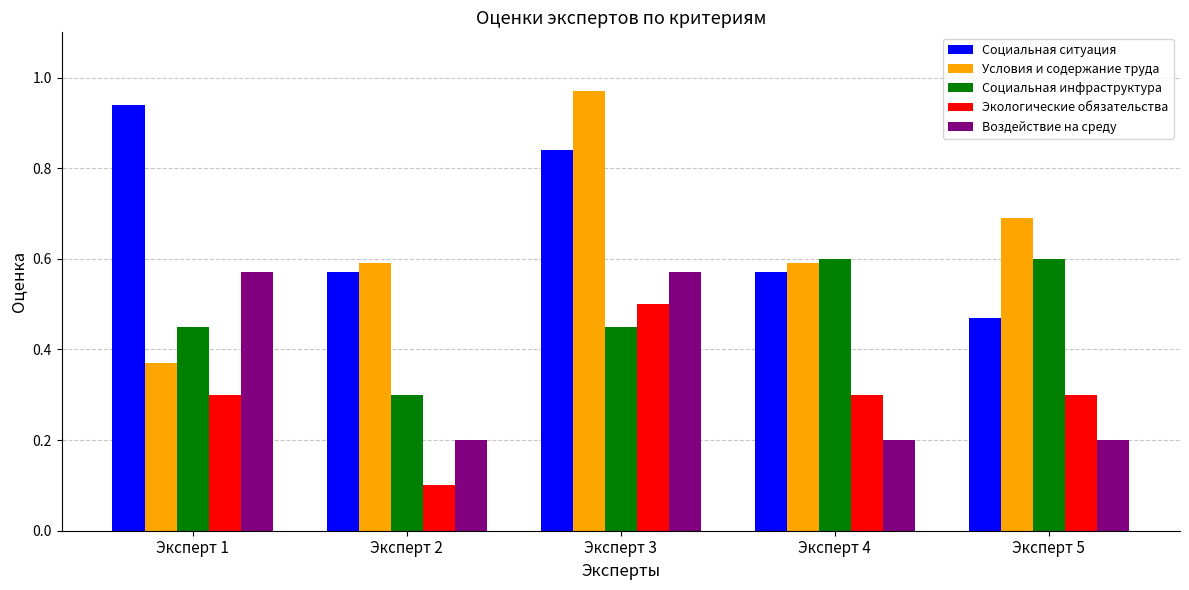

Which series has the largest range (max minus min)?

Условия и содержание труда